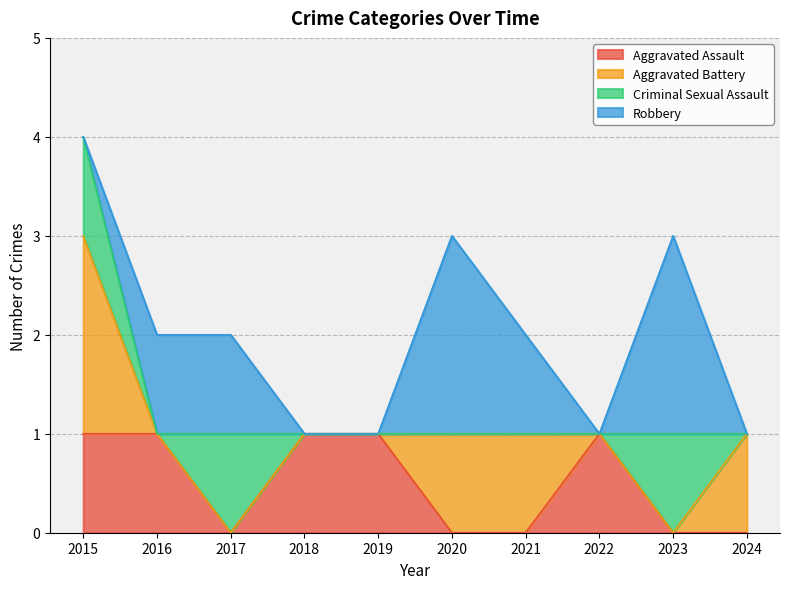

What are all the series names shown in the legend?

Aggravated Assault, Aggravated Battery, Criminal Sexual Assault, Robbery